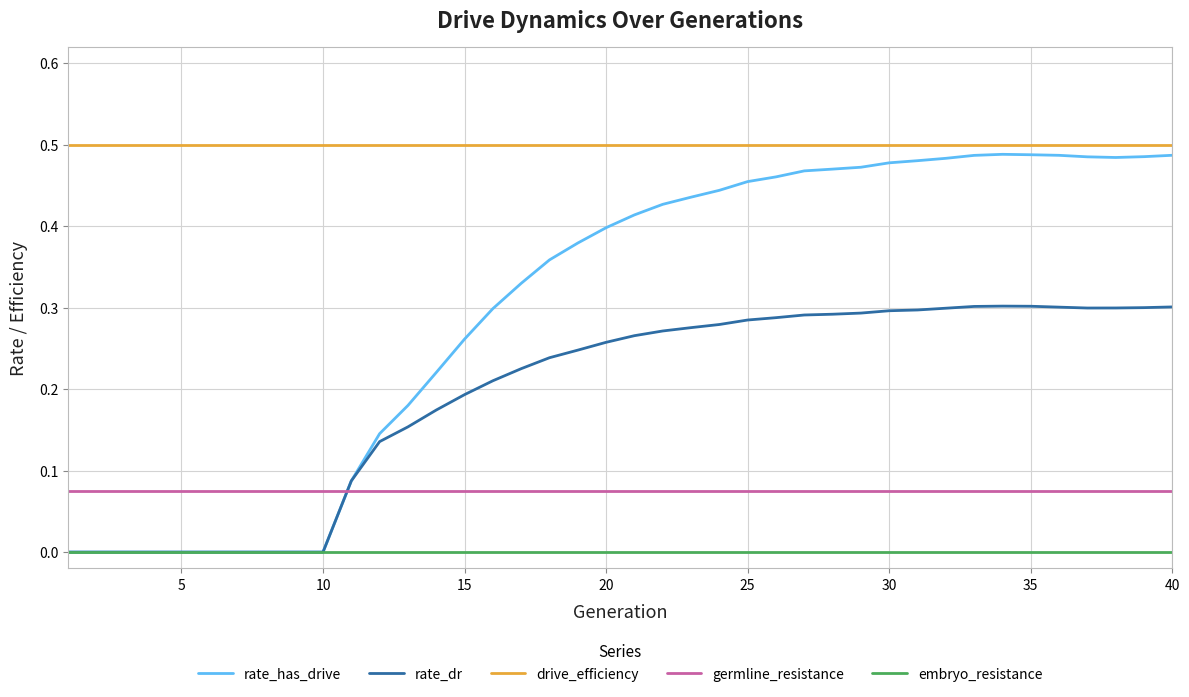

True or false: germline_resistance and embryo_resistance cross at least once.

False